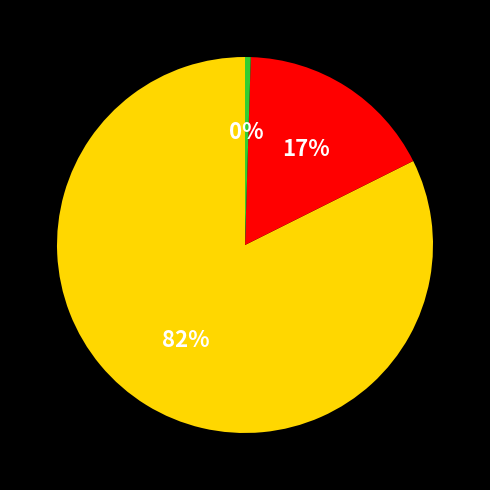

To the nearest percent, what is the average slice percentage?

33%